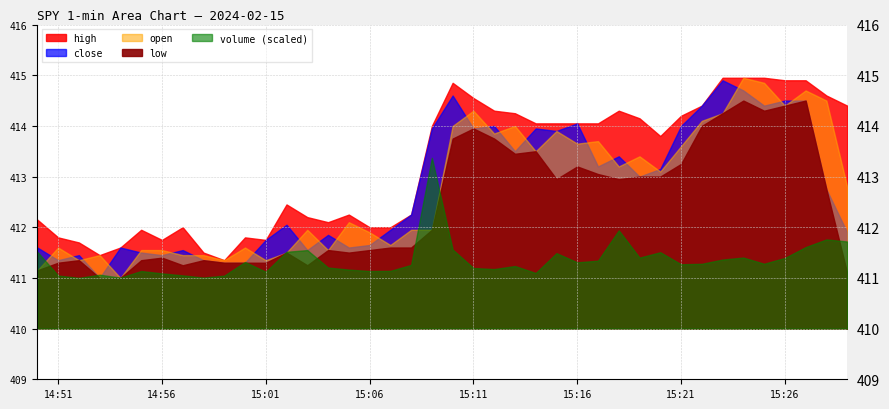

What value does the close series have at 23?

413.5